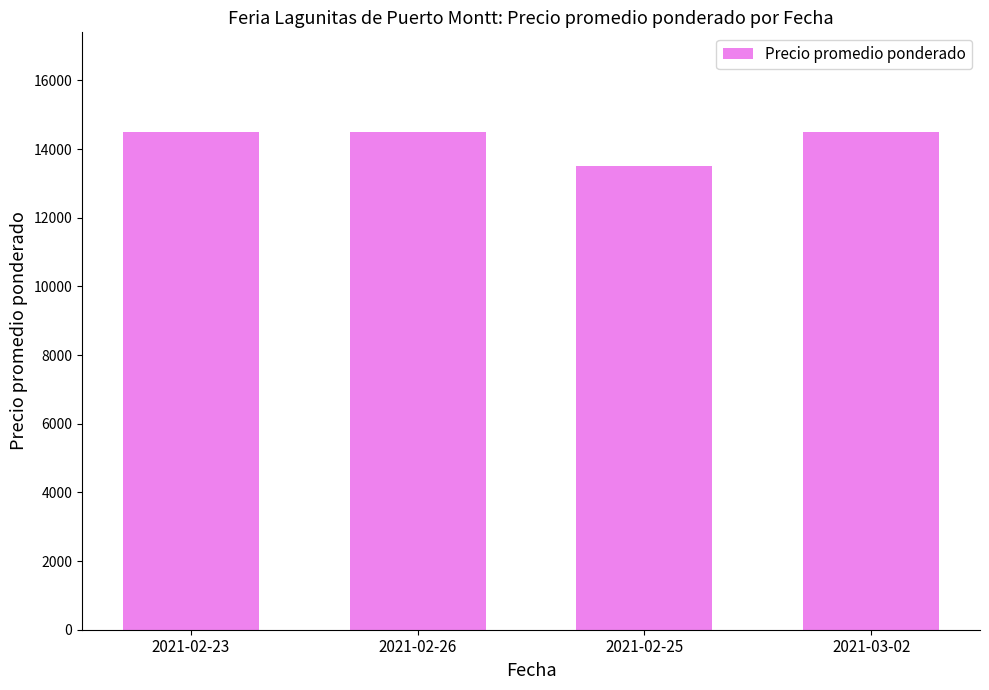

True or false: the data shows 3019 at 2021-03-02.

False